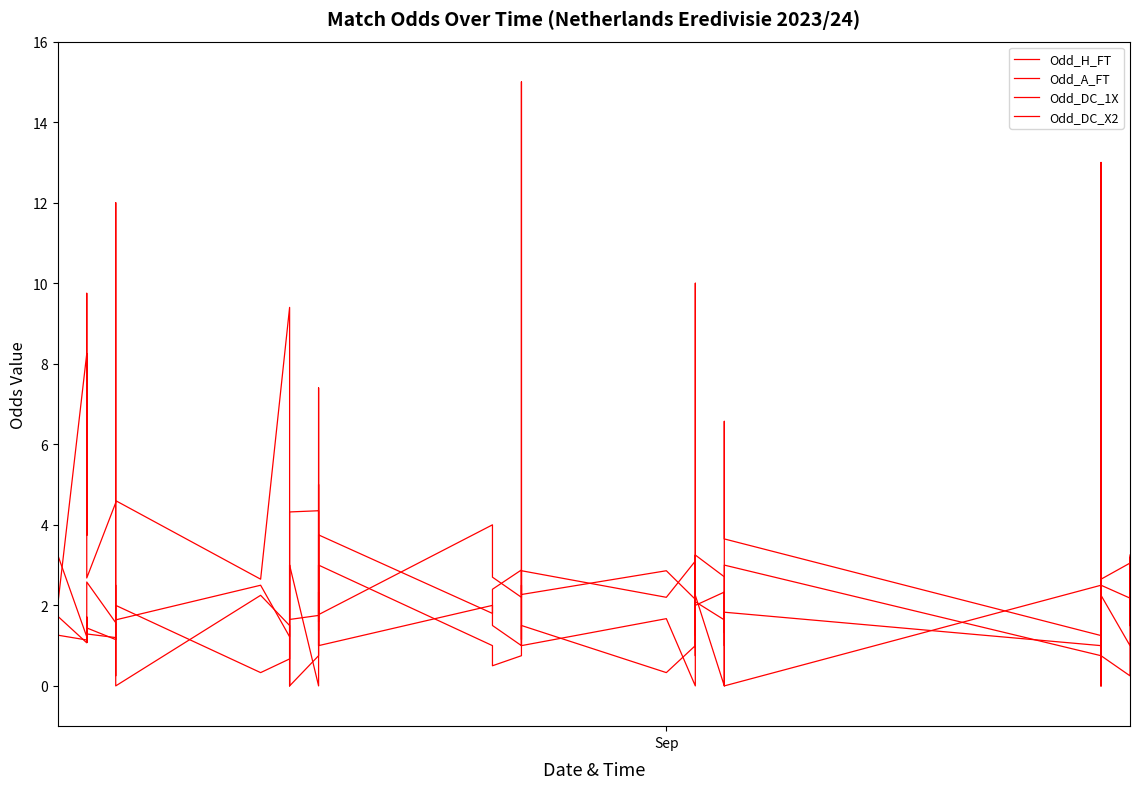

In Odd_DC_X2, how many points are lower than both neighbors (excluding endpoints)?

14